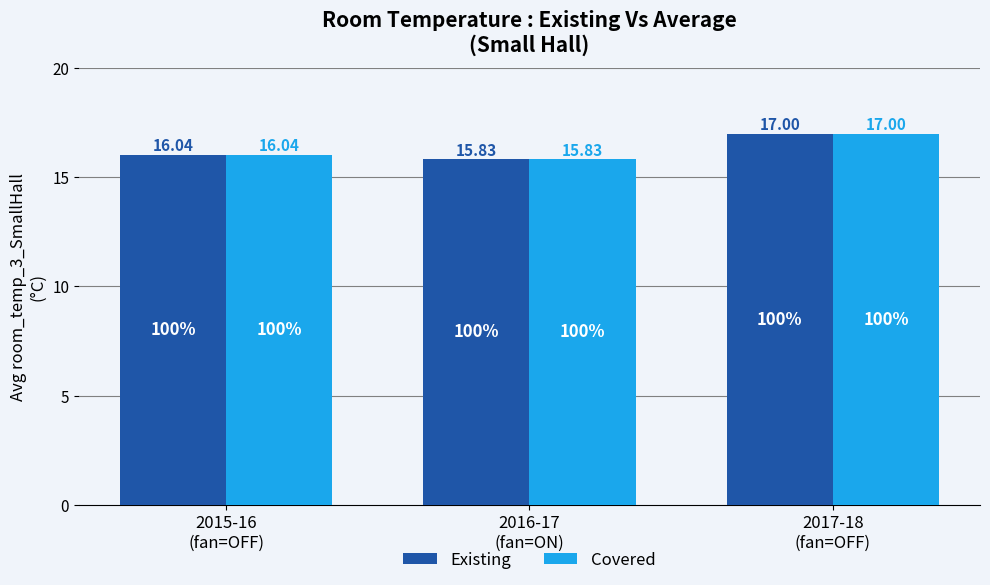

Count the number of data series in this chart.

2